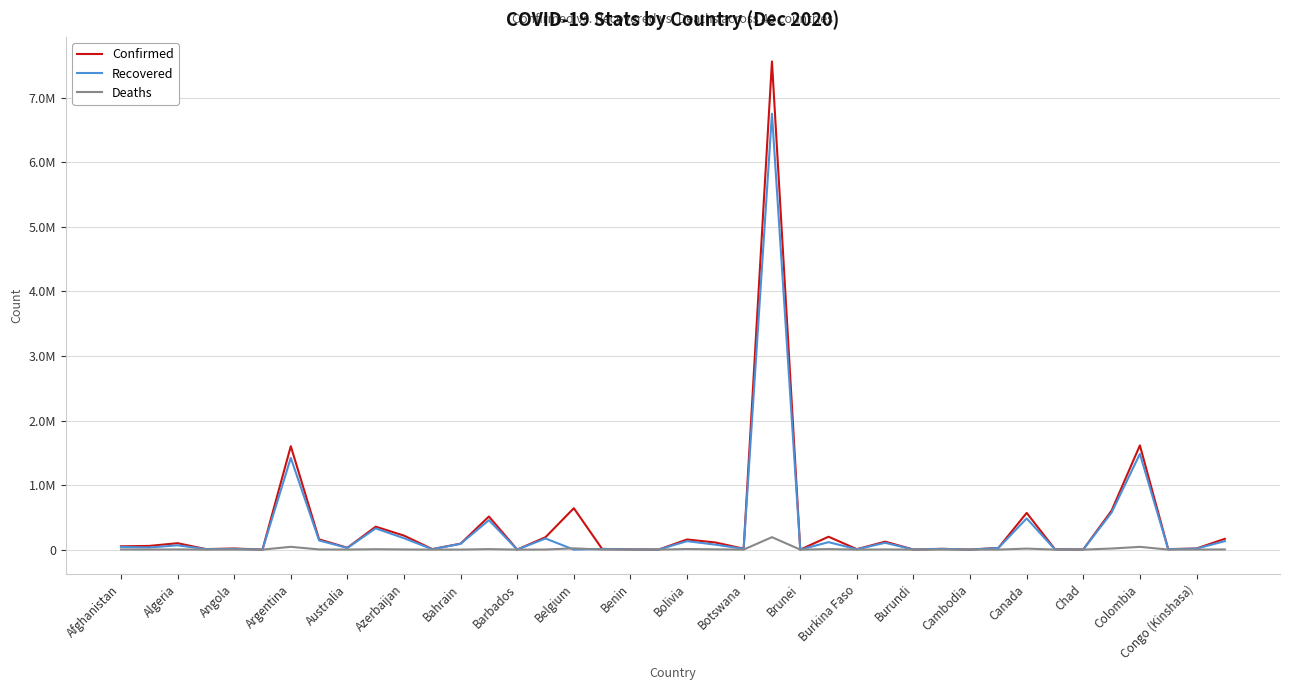

True or false: Confirmed and Recovered cross at least once.

False